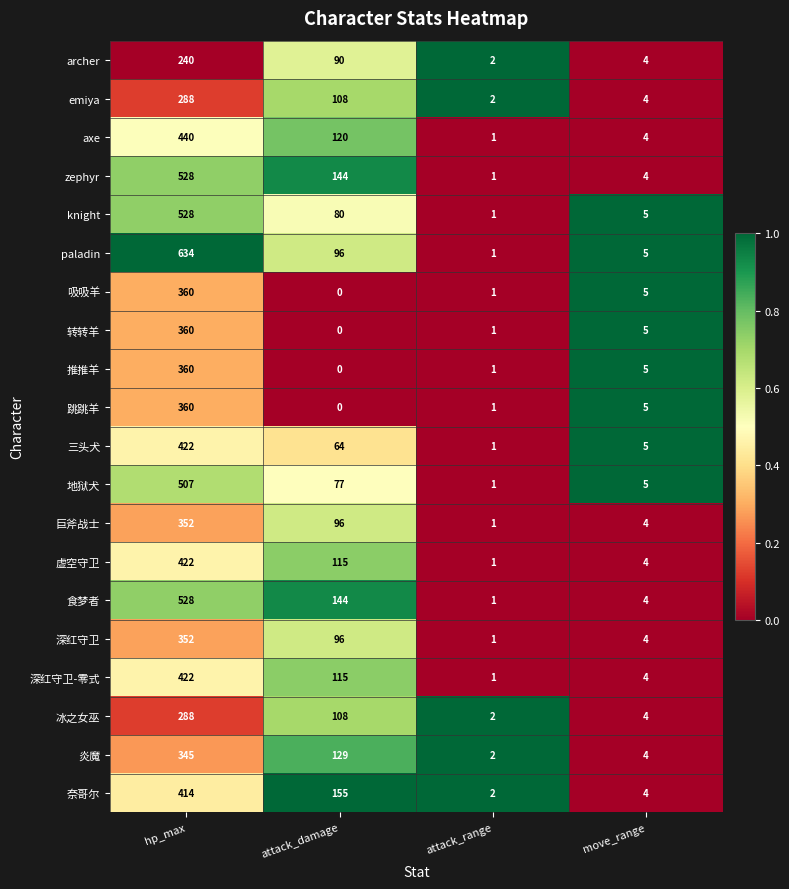

What is the average value of the 巨斧战士 series?

113